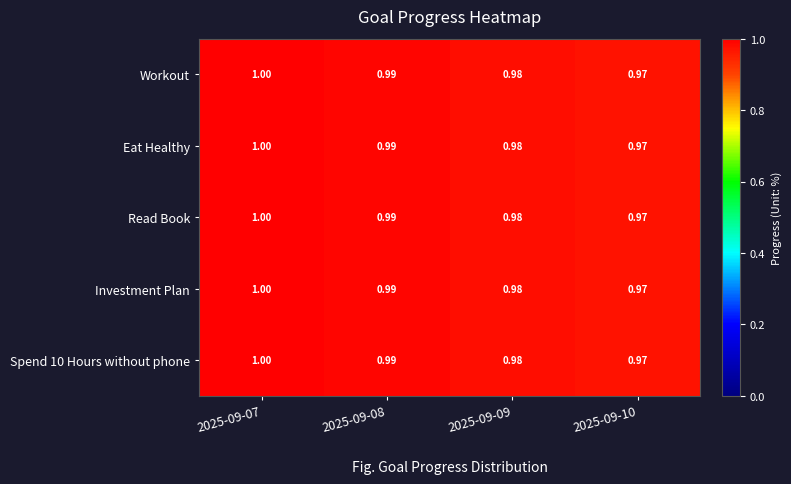

Is the value of Eat Healthy at 2025-09-10 greater than the value of Spend 10 Hours without phone at 2025-09-09?

No